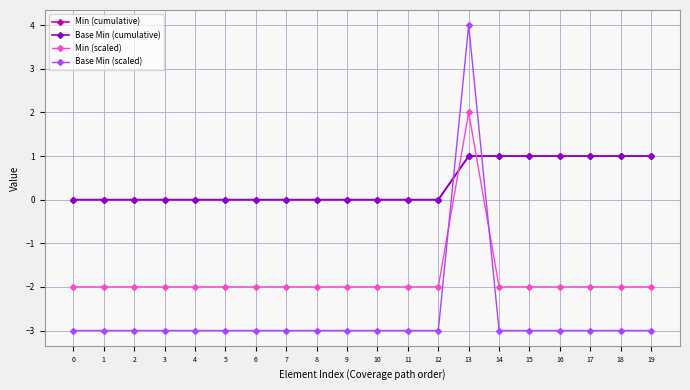

Which series ends up on top after the final intersection of Min (scaled) and Base Min (cumulative)?

Base Min (cumulative)